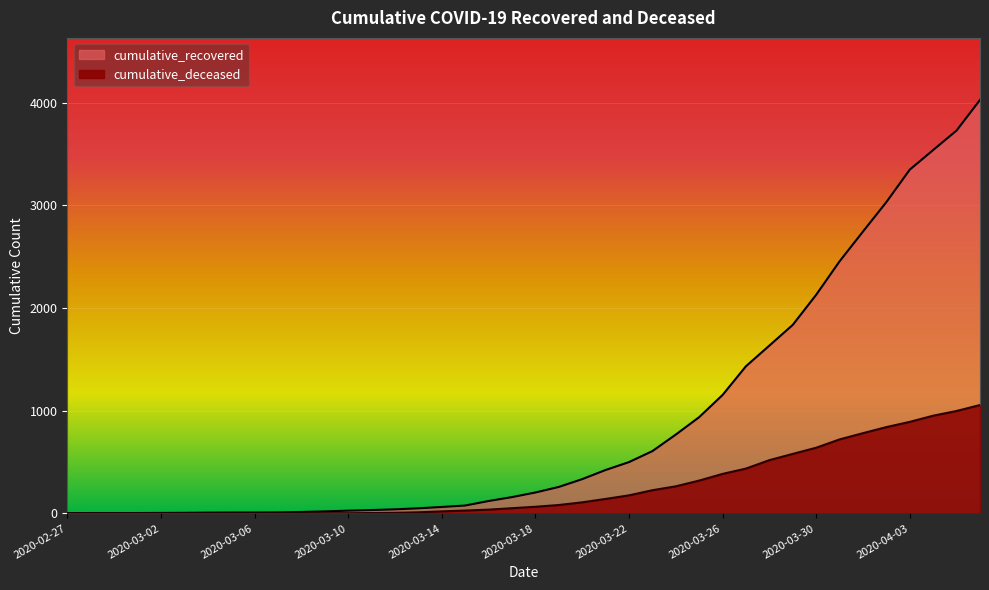

What is the total value across all series at 2020-03-01?

4